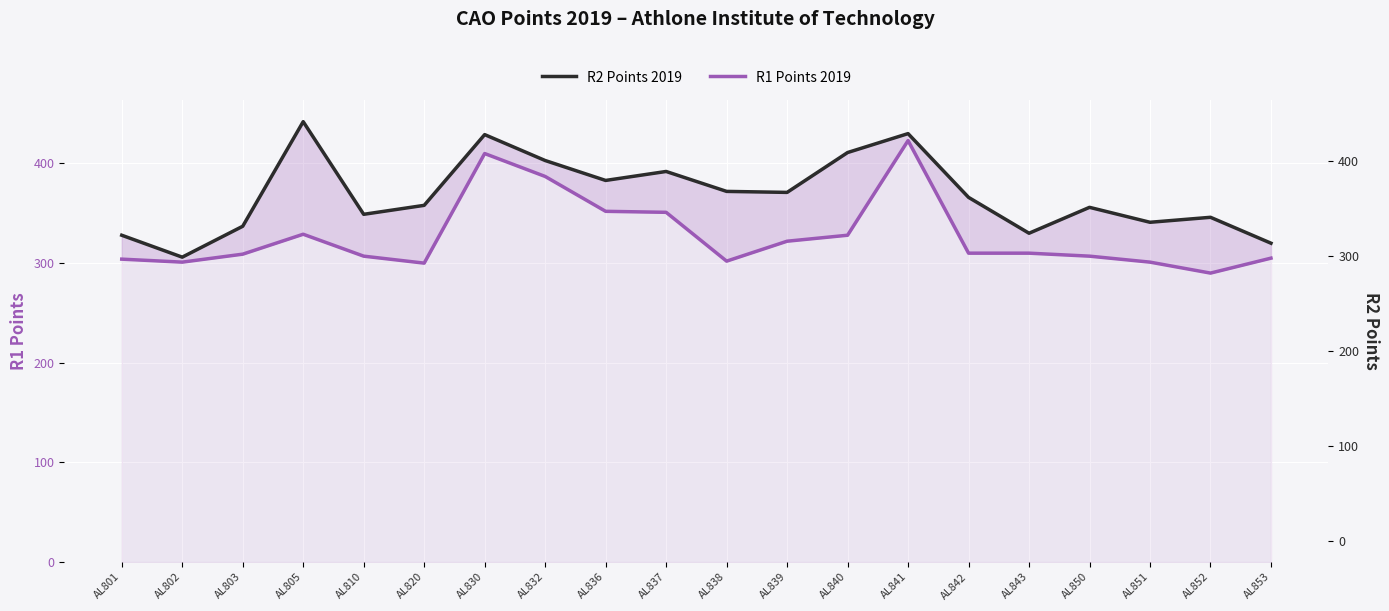

Which has a higher value, AL836 or AL851?

AL836